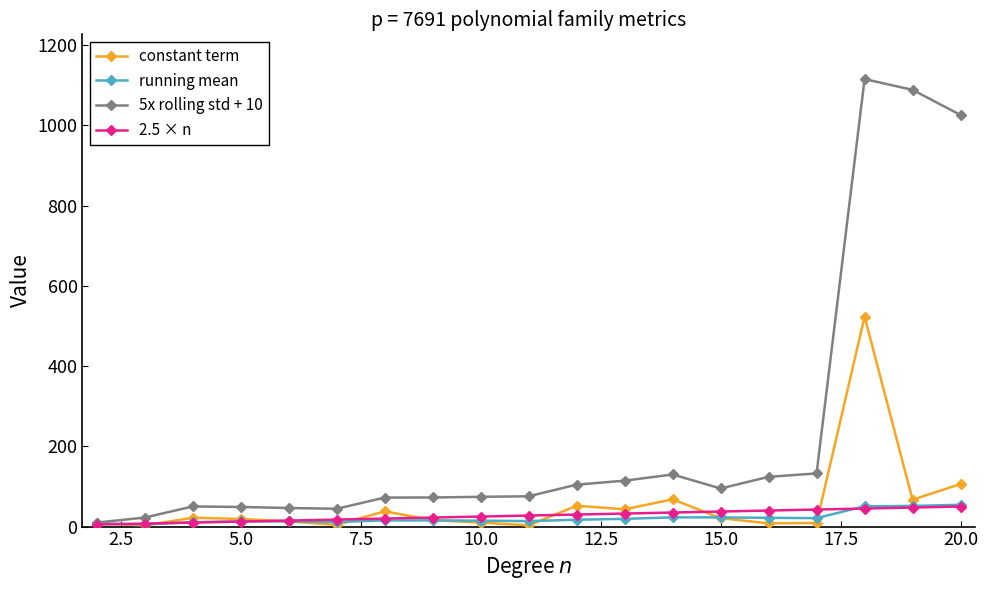

True or false: 5x rolling std + 10 has more than 1 points higher than both neighbors.

True